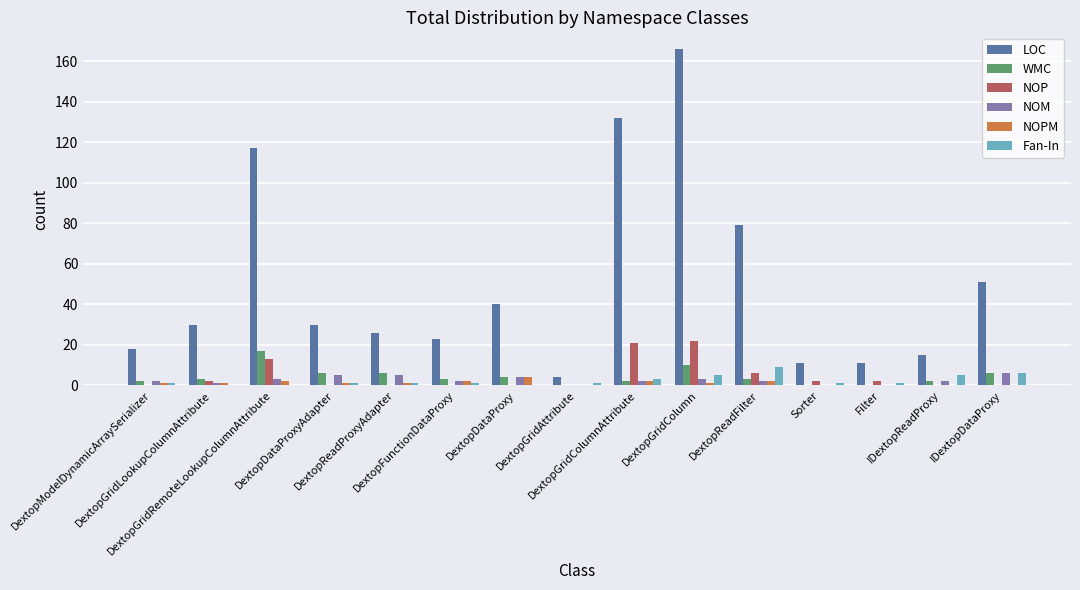

What is the sum of the NOP values at Filter and DextopFunctionDataProxy?

2